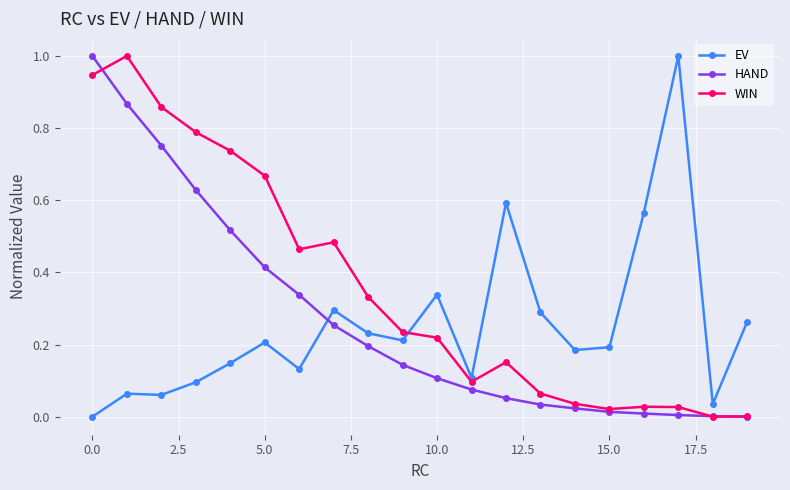

Which series has the largest total across all categories?

WIN